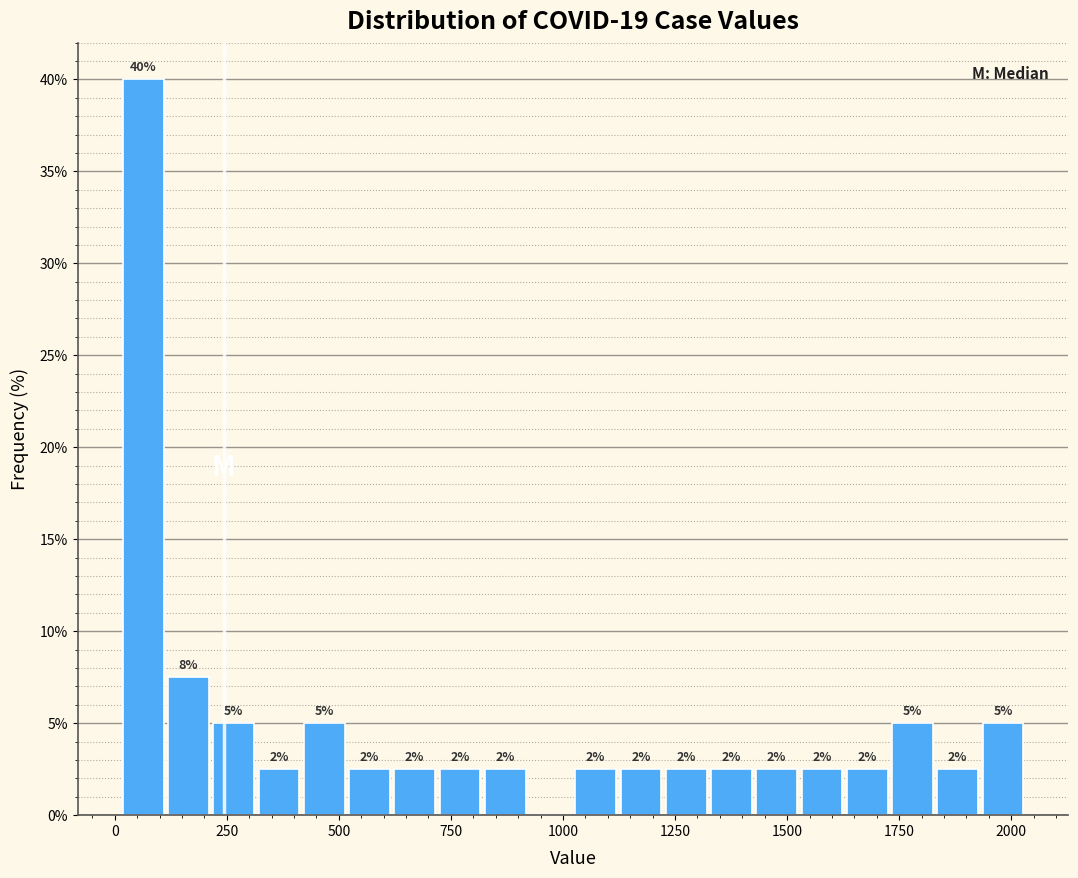

Around what value on the x-axis is the tallest bar? Give the approximate position of its centre, as read against the axis.

50